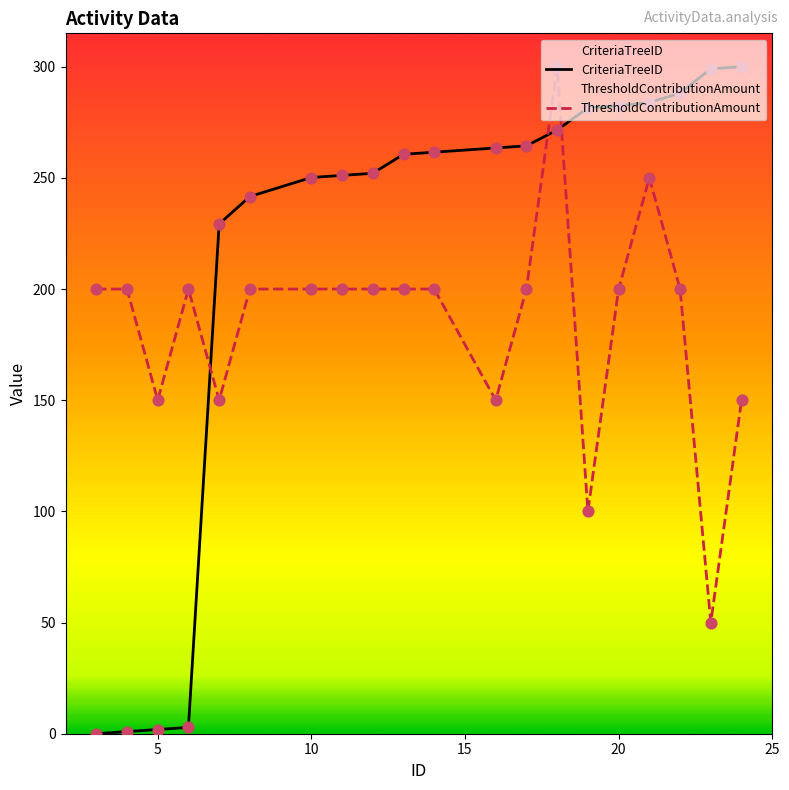

What is the total value across all series at 4?

200.9